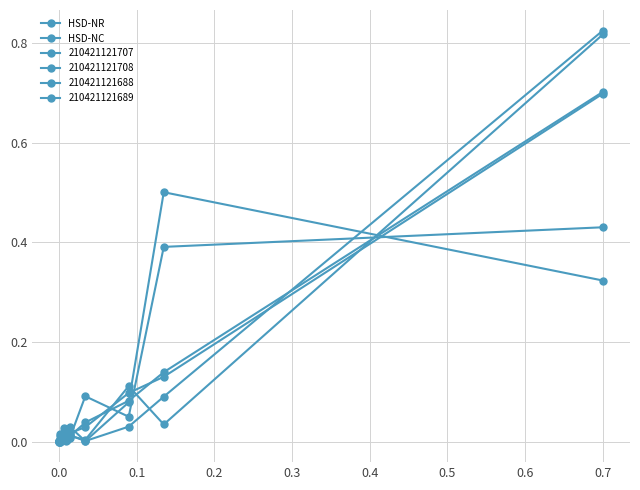

Is this an area chart (filled region under the line)?

No